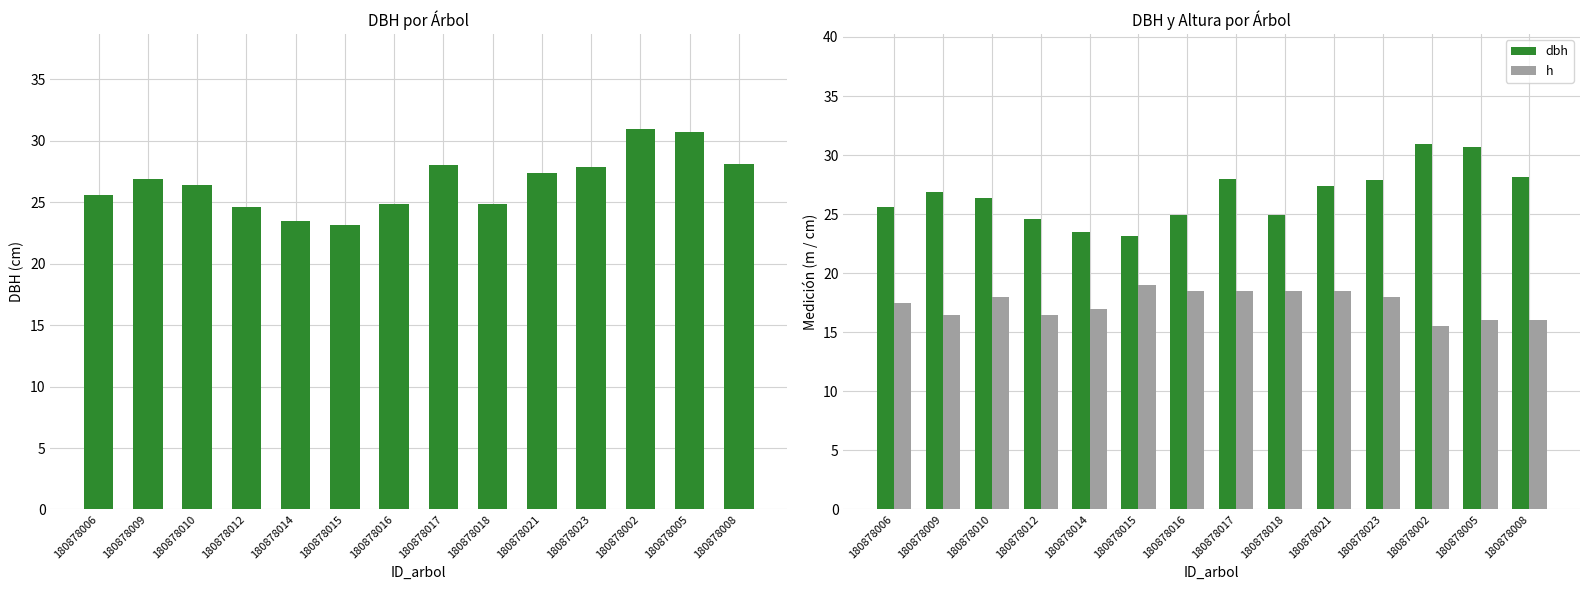

What are all the series names shown in the legend?

dbh, h